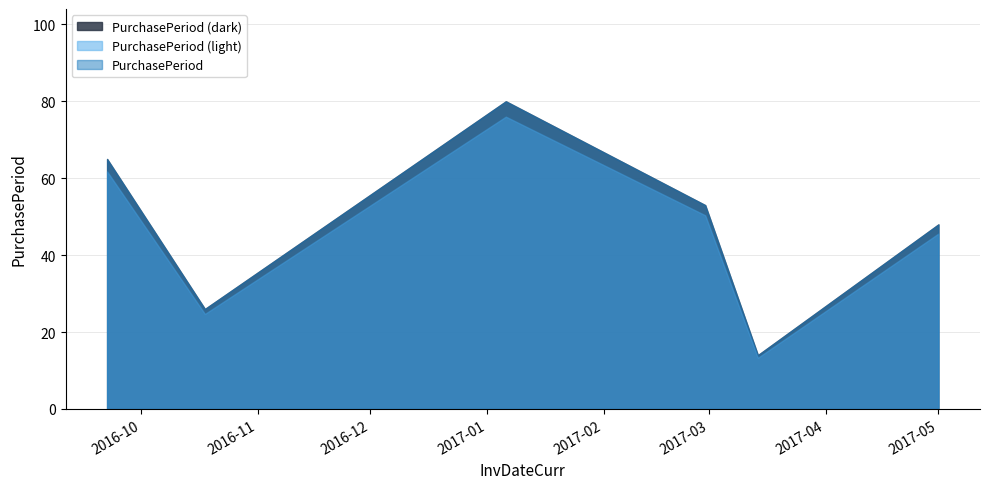

Between 2016-09-22 and 2017-03-14, which is larger?

2016-09-22